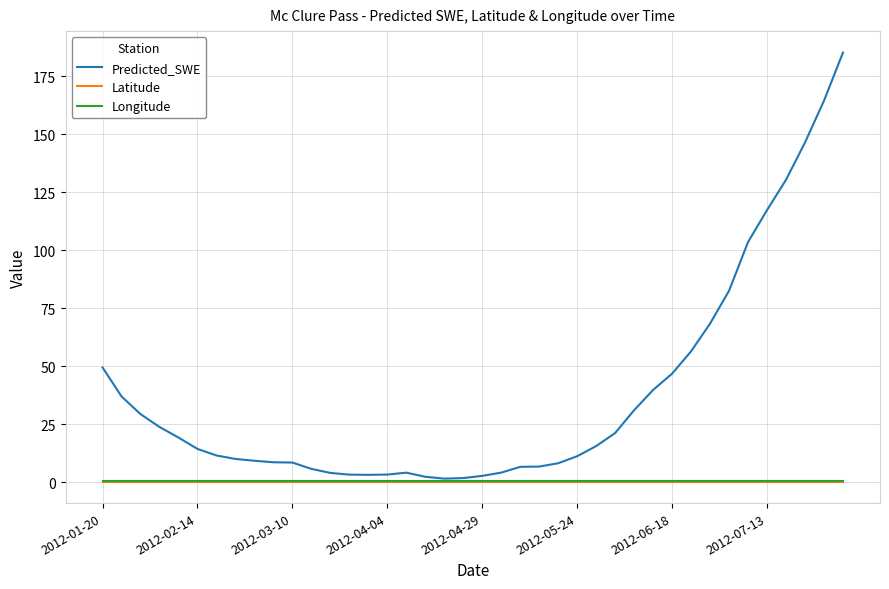

What is the greatest value displayed?

185.1